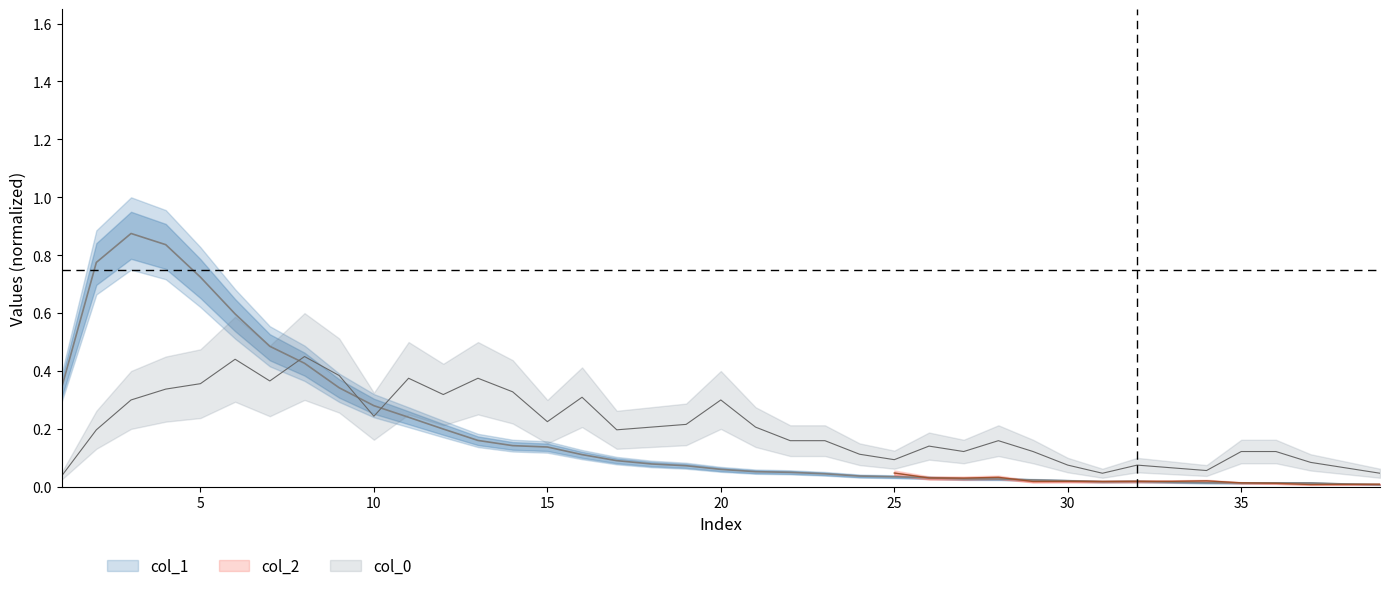

Is it true that col_0_vals equals 0.3 at 20?

True